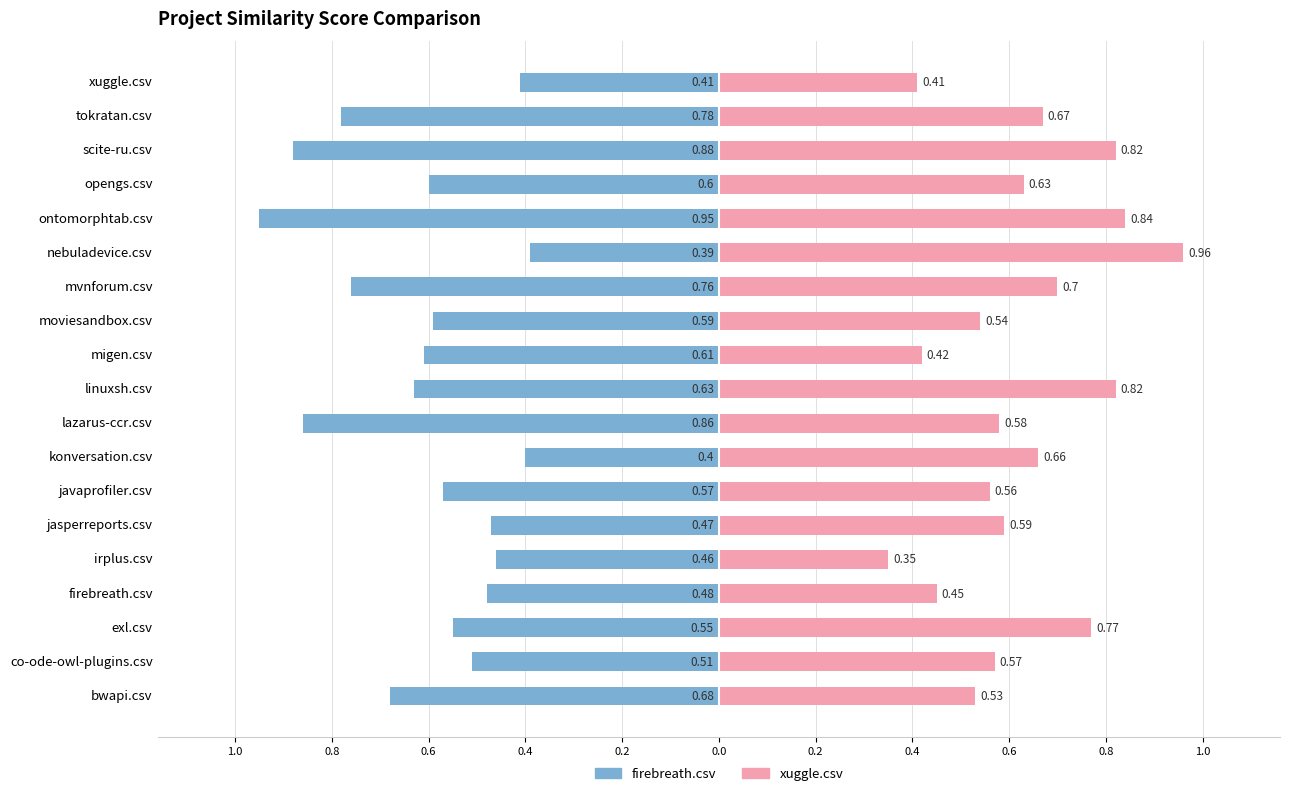

How many bars are there in total?

38